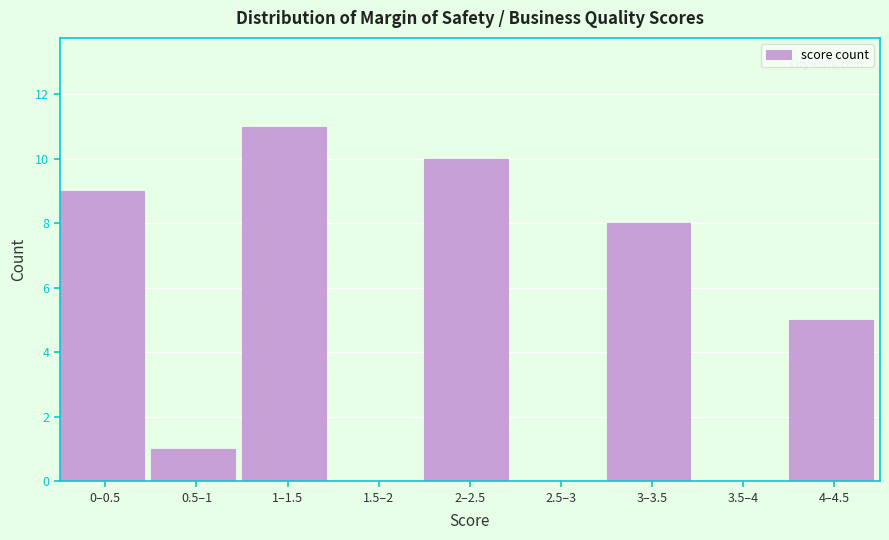

Reading right to left, extract all data points from this chart.

4–4.5=5	3.5–4=0	3–3.5=8	2.5–3=0	2–2.5=10	1.5–2=0	1–1.5=11	0.5–1=1	0–0.5=9